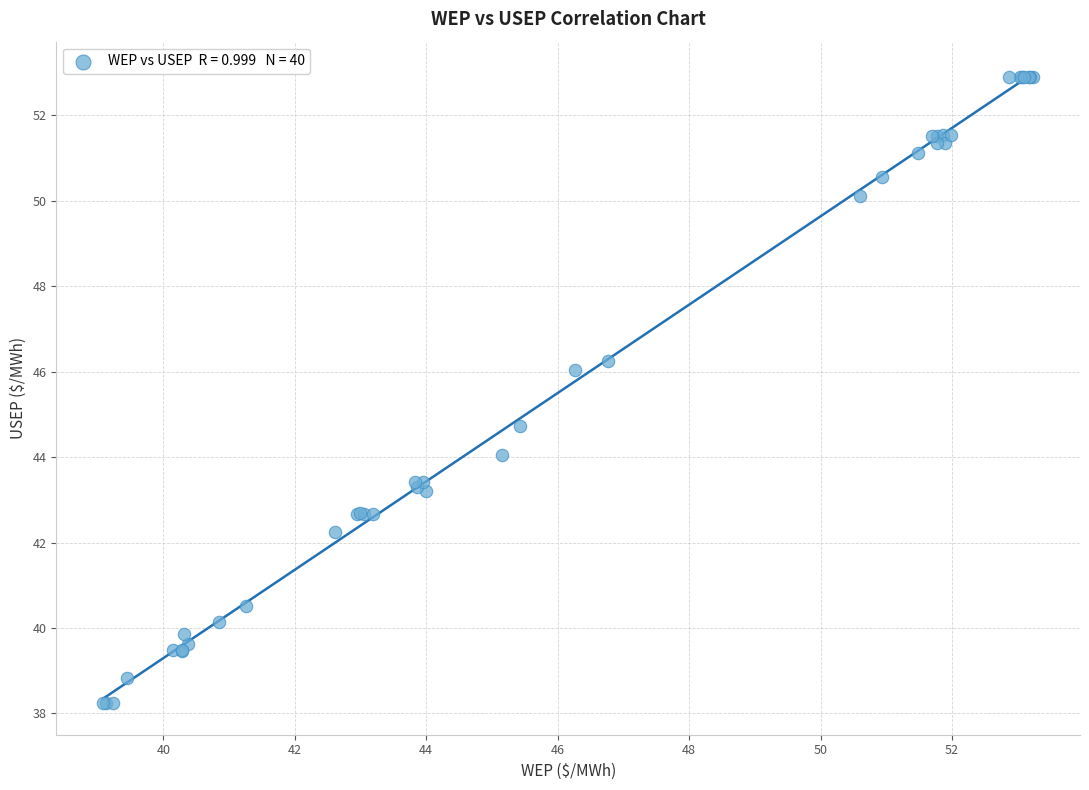

What Y value in the scatter plot is closest to 45?

44.7